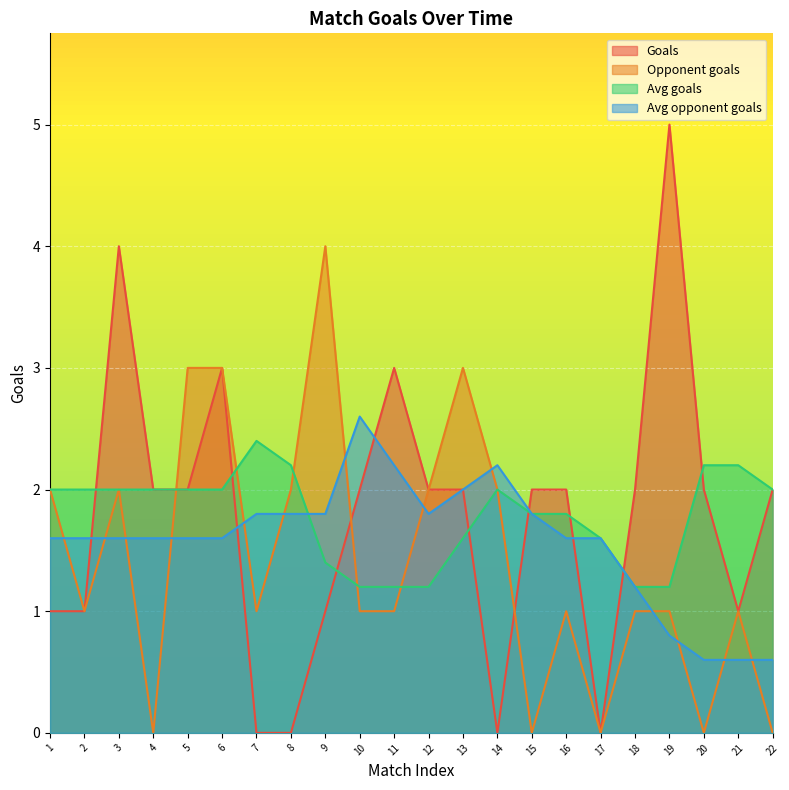

What is the sum of the Opponent goals values at 22 and 13?

3.0